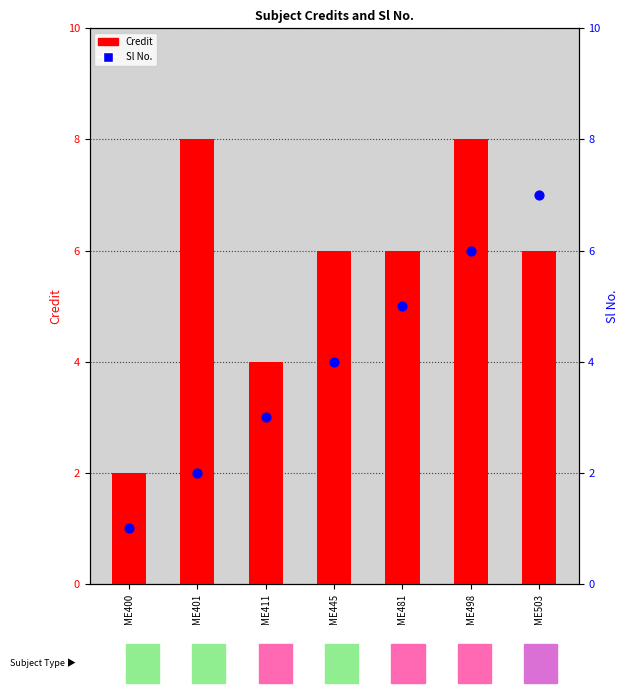

What is the total value across all series at ME498?

14